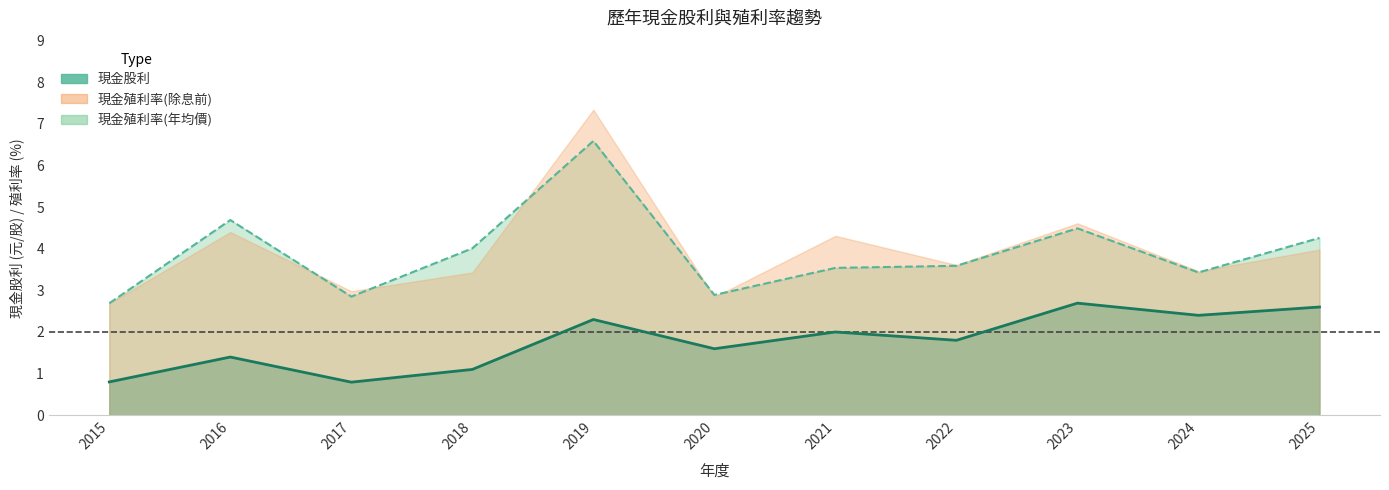

Where is 現金股利 nearest to the value 1?

2018